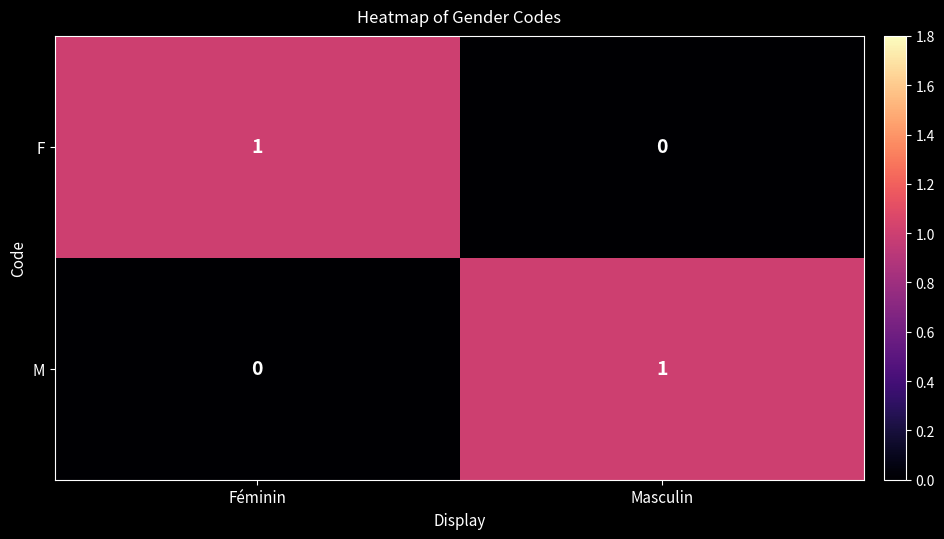

Is the value of M at Masculin greater than the value of F at Masculin?

Yes